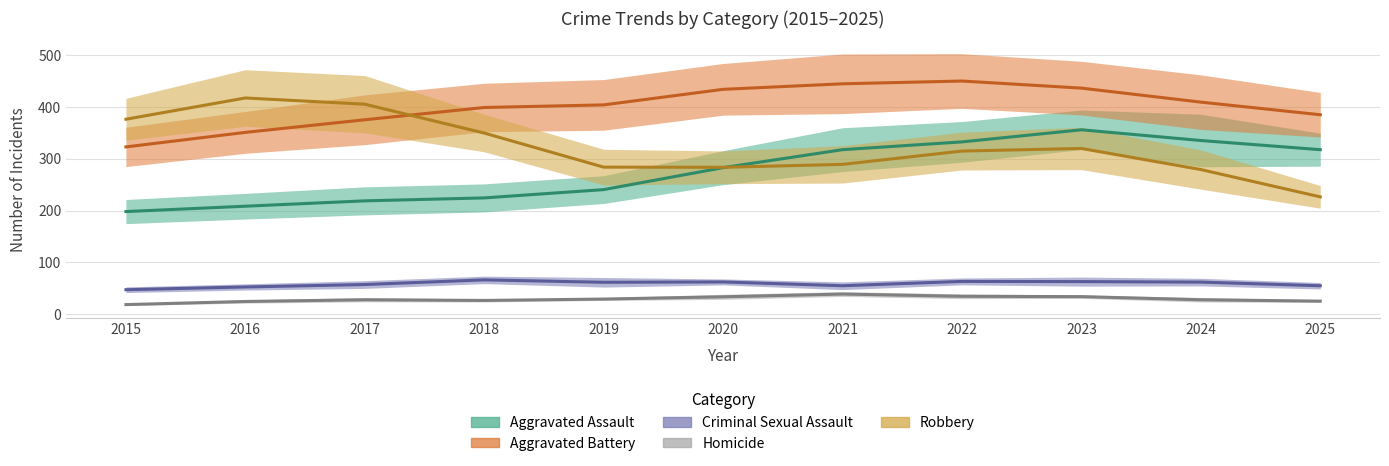

What is the value of the Criminal Sexual Assault point at the 3rd from the left?

62